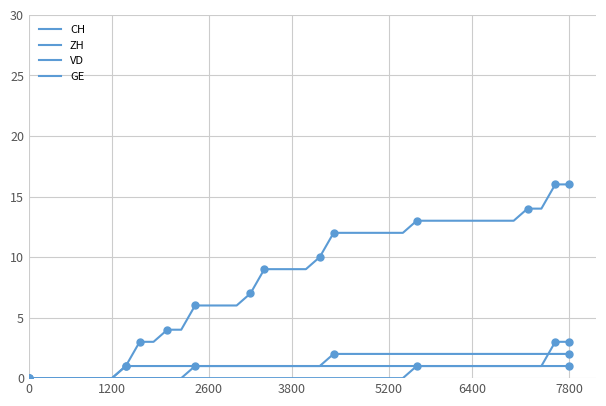

At how many categories does at least one series exceed 14?

2